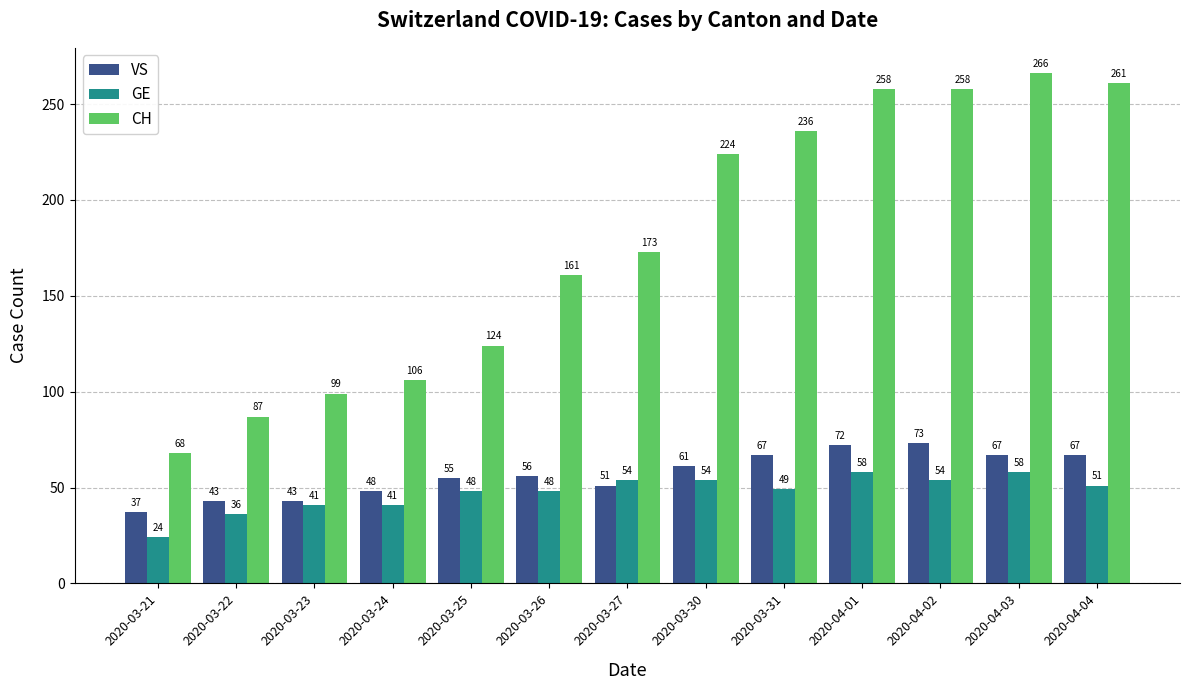

What are all the series names shown in the legend?

VS, GE, CH